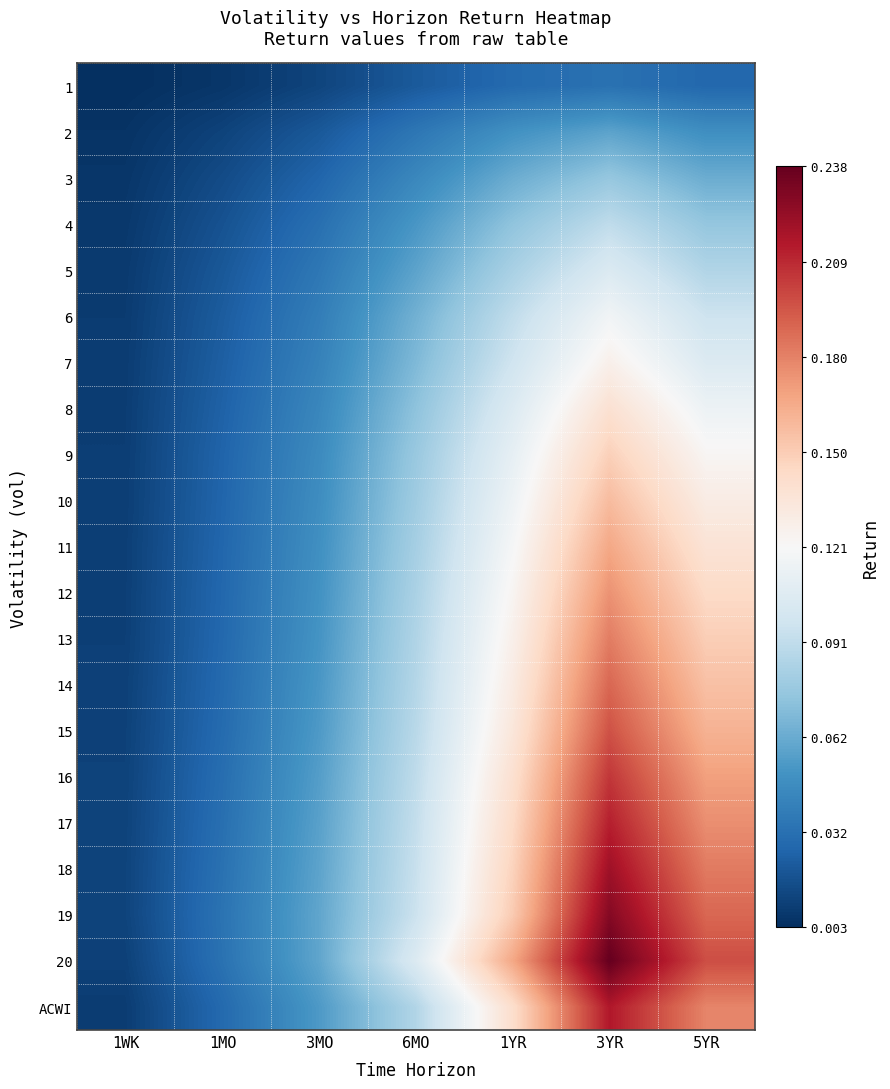

How many categories are shown in the chart?

7